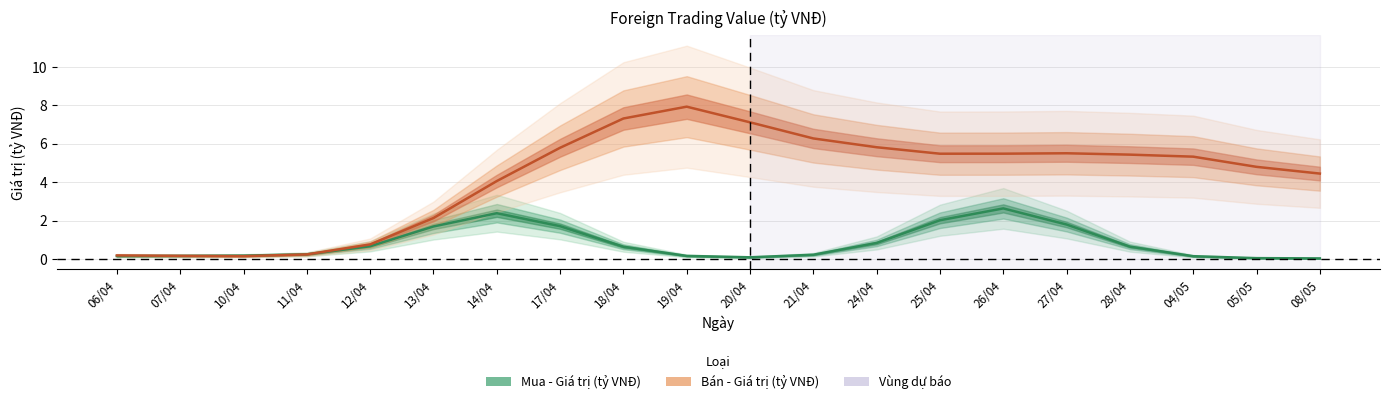

Between 11/04 and 12/04, which is larger?

12/04